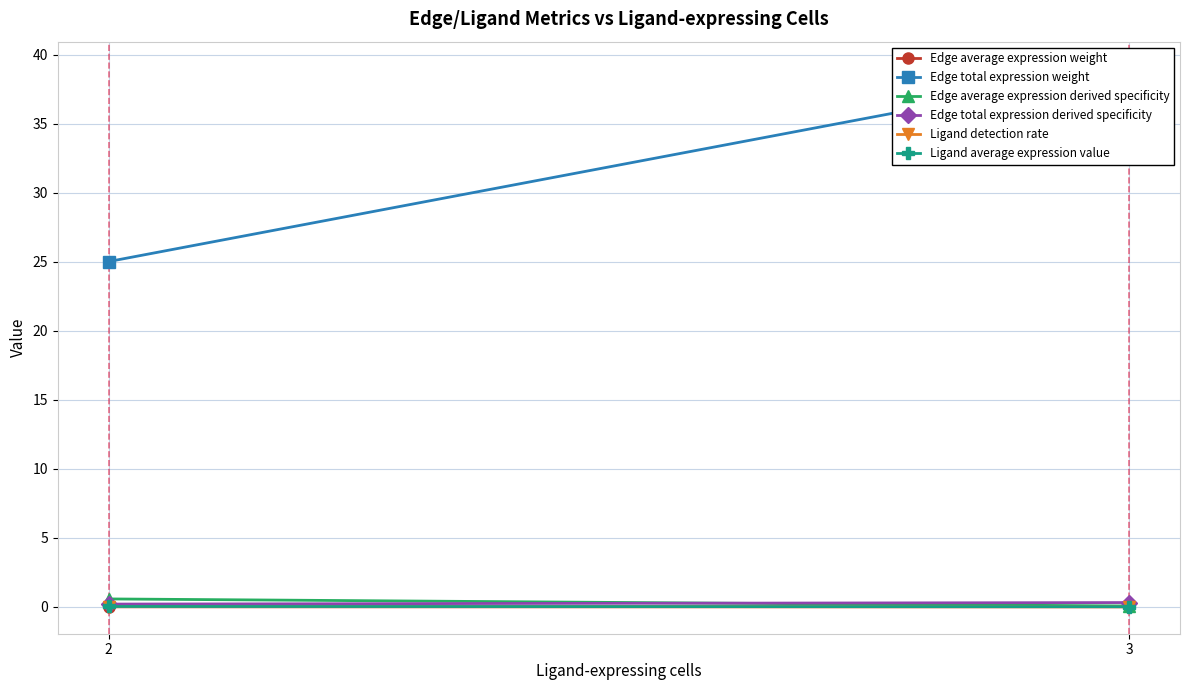

Which has a higher value, 2 or 3?

2